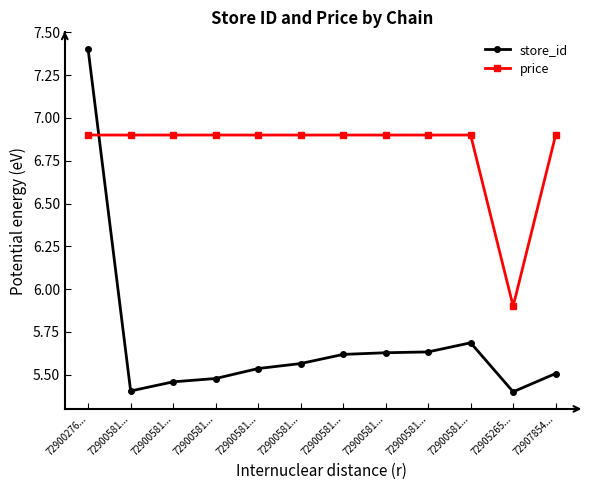

What is the sum of the store_id values at 72905265... and 72900581...?

10.9